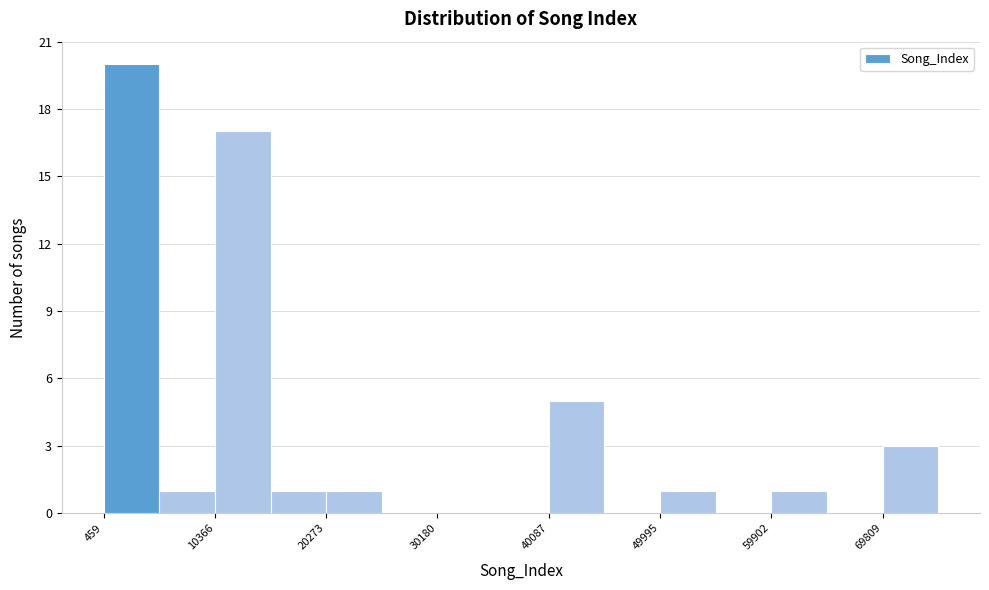

Reading left to right, list every bar in this chart as the range it spans on the x-axis followed by its height. Neither the bar edges nor the heights are printed on the chart, so give them approximately, as read against the axes.

0 to 5000: 20
5000 to 10000: 1
10000 to 15000: 17
15000 to 20000: 1
20000 to 25000: 1
25000 to 30000: 0
30000 to 35000: 0
35000 to 40000: 0
40000 to 45000: 5
45000 to 50000: 0
50000 to 55000: 1
55000 to 60000: 0
60000 to 65000: 1
65000 to 70000: 0
70000 to 75000: 3